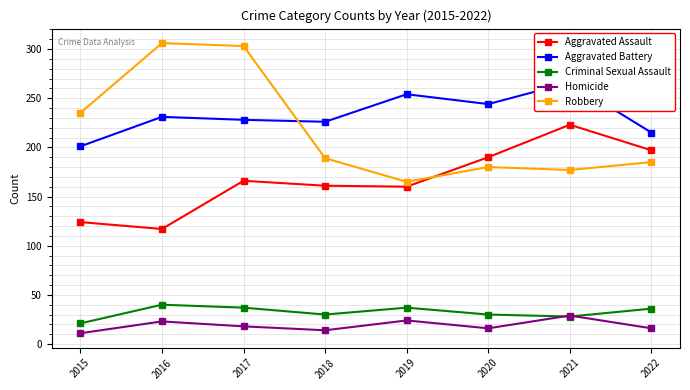

How many data points does each series have?

8